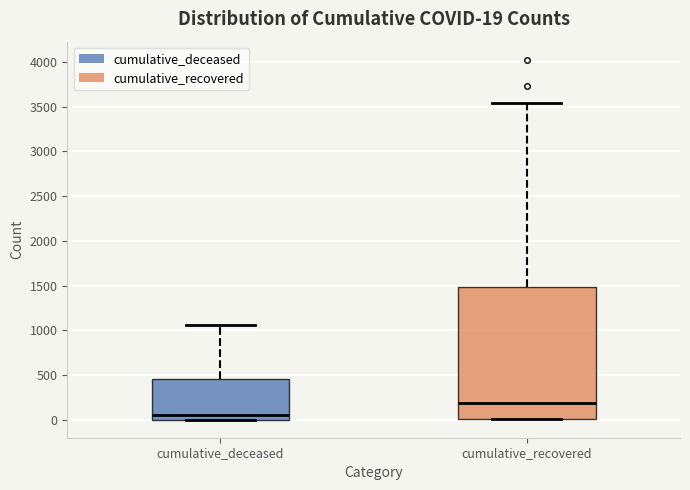

Comparing the boxes themselves (not the whiskers), which one is the tallest?

cumulative_recovered